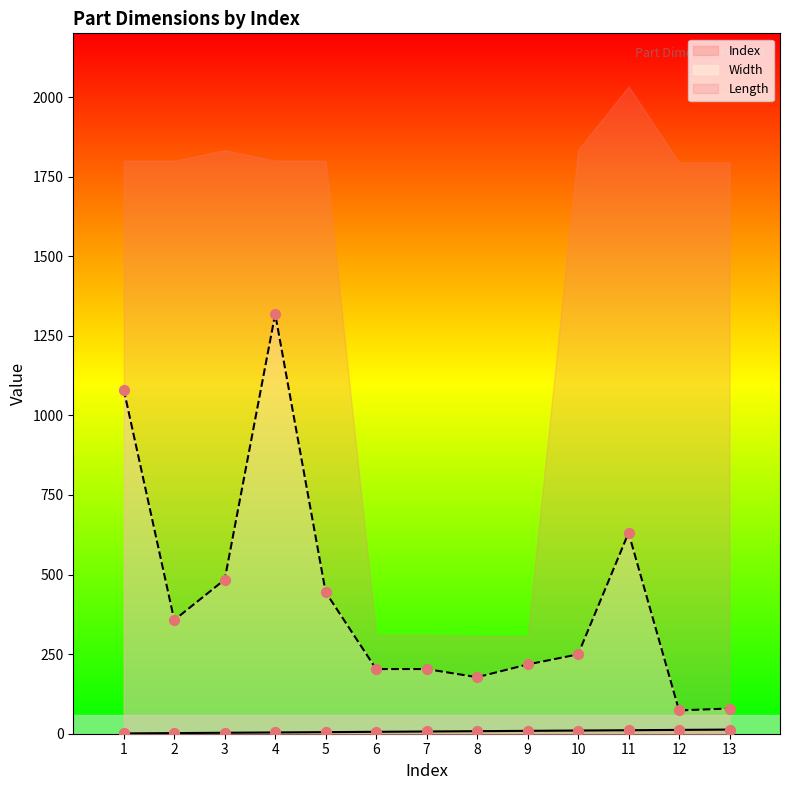

Is the value of Index at 13 greater than the value of Width at 11?

No